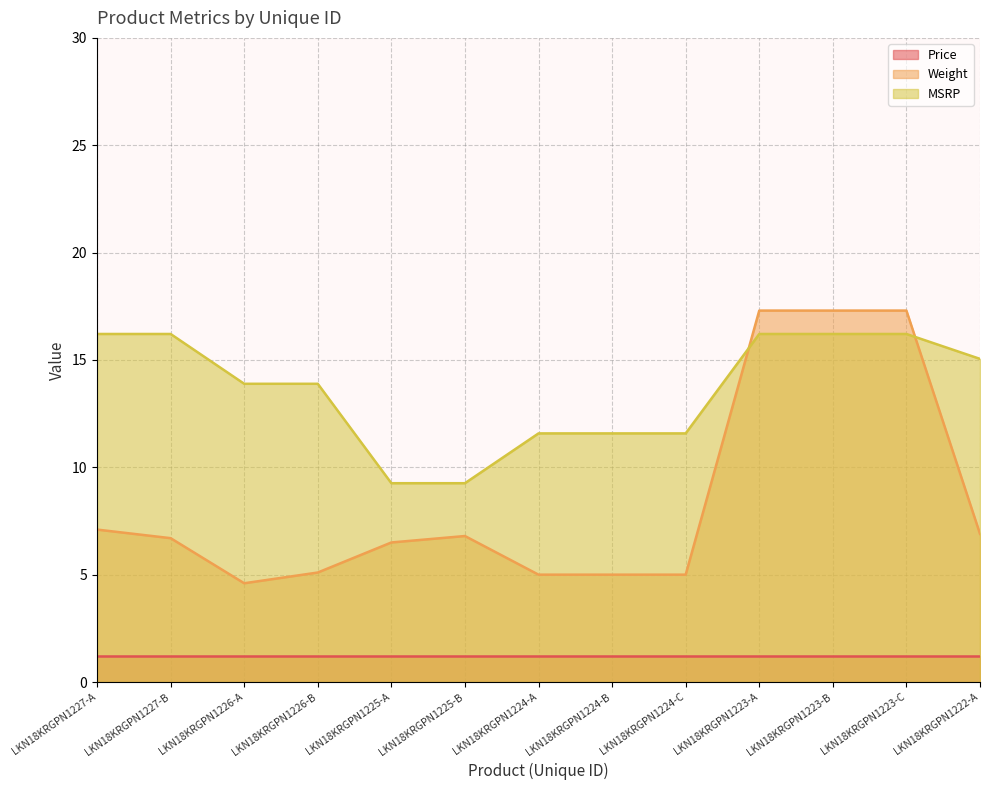

True or false: MSRP has more than 2 interior local peaks.

False